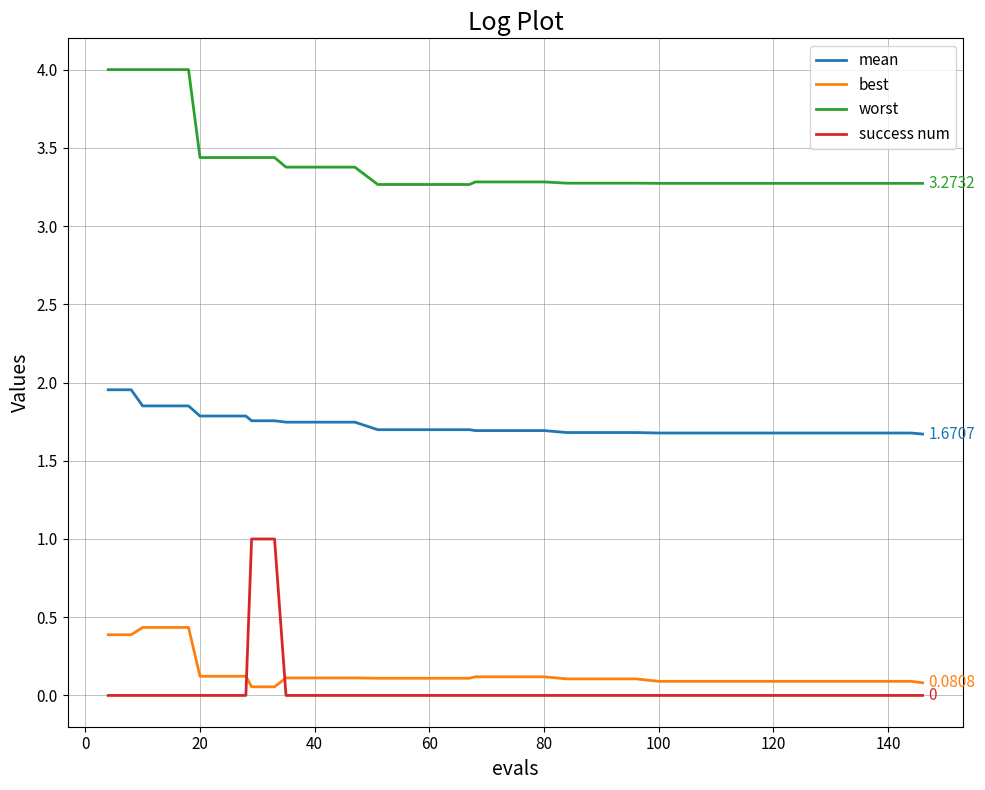

Which series has the largest range (max minus min)?

success num